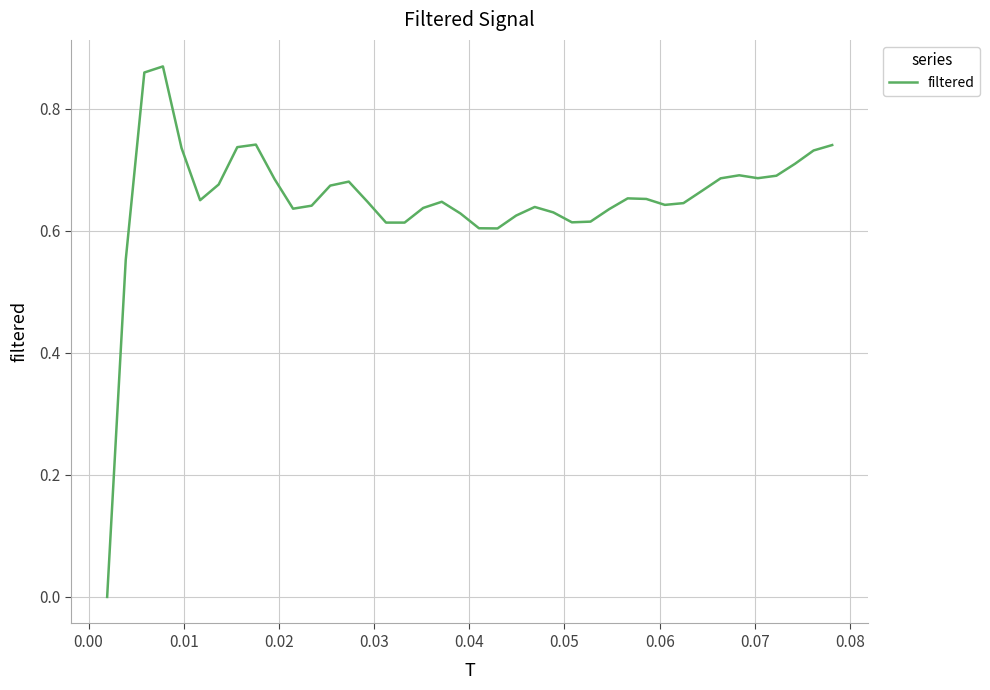

Does the chart have visible grid lines?

Yes